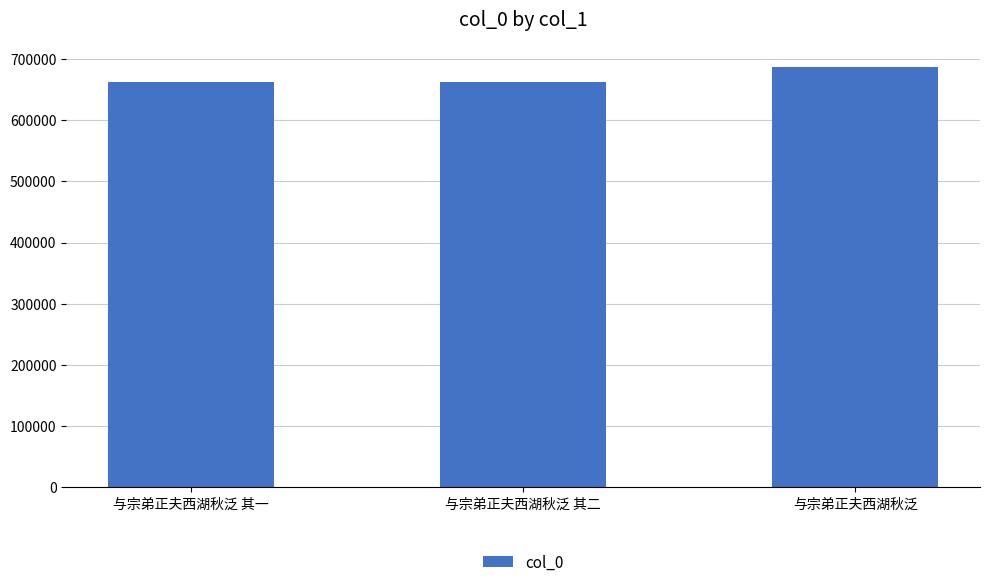

Is it true that the value at 与宗弟正夫西湖秋泛 其二 is 661691?

True